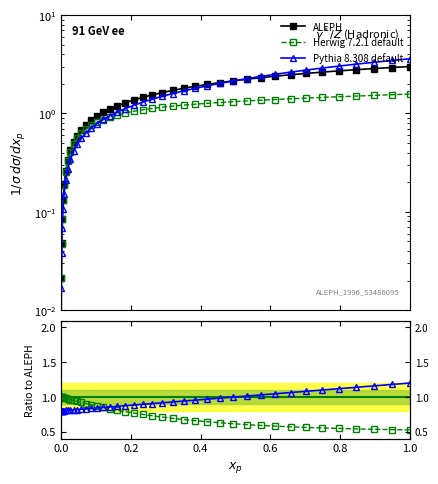

Which series has the largest range (max minus min)?

ALEPH